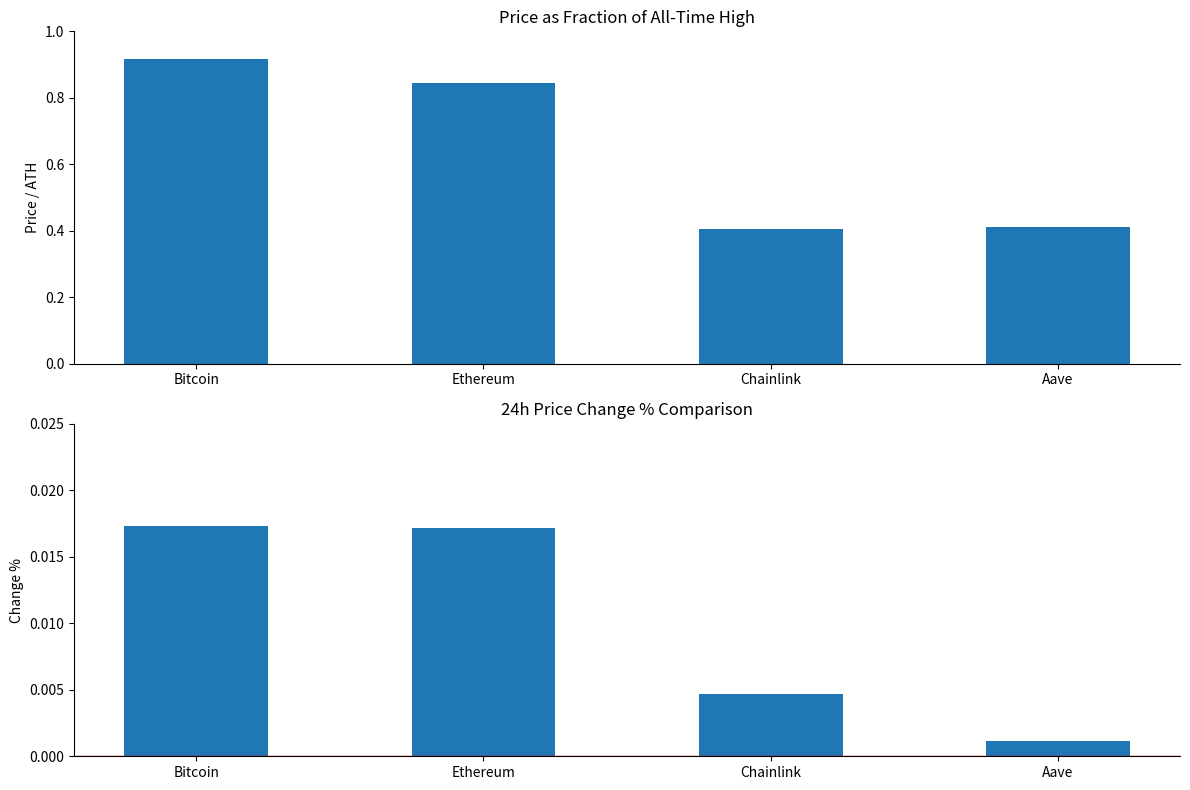

Is it true that 24h Change % equals 0.0 at Ethereum?

True